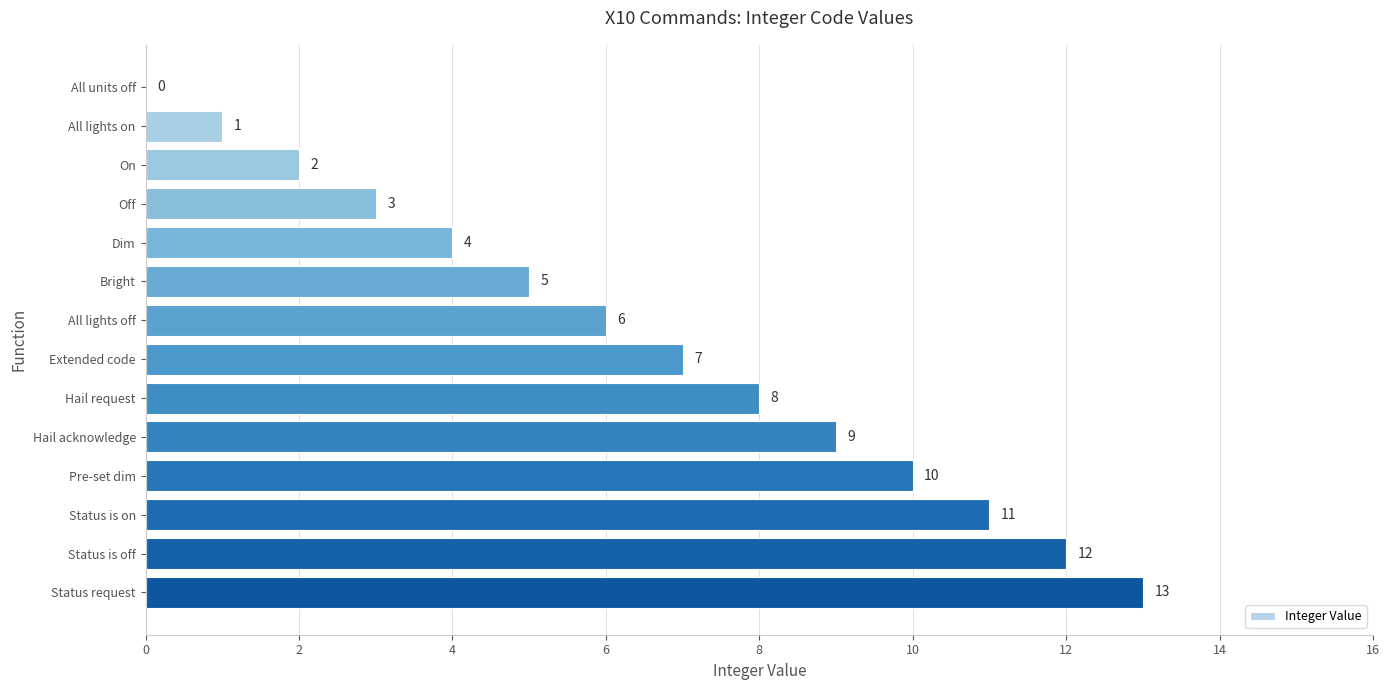

The value at Status is on is 20. True or false?

False